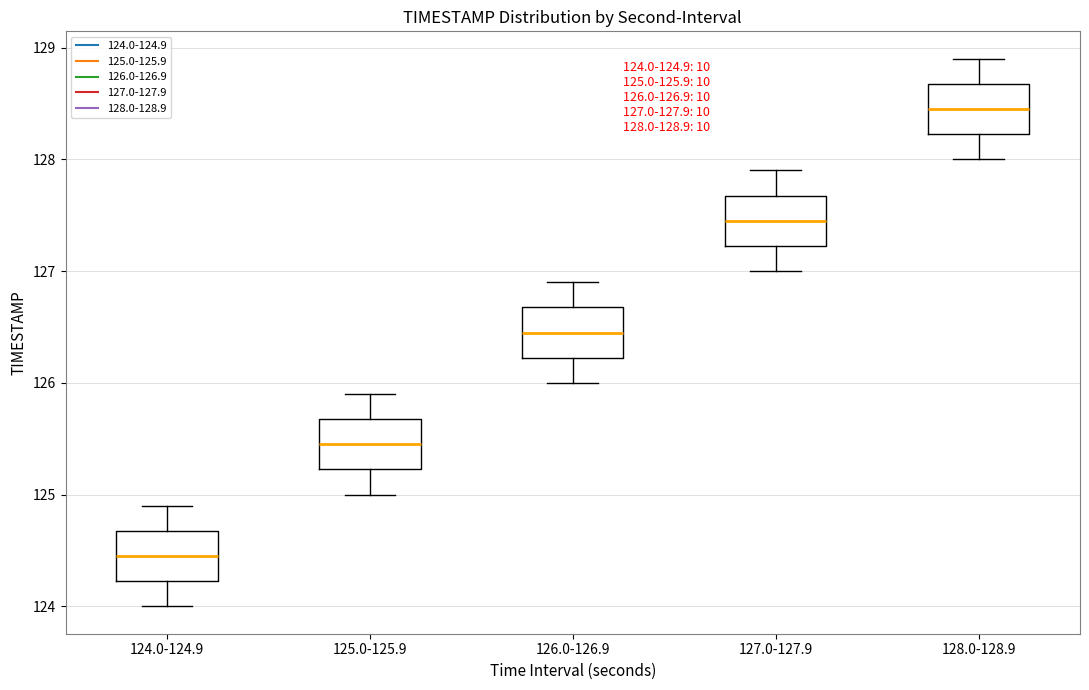

Which box has the lowest median line?

124.0-124.9